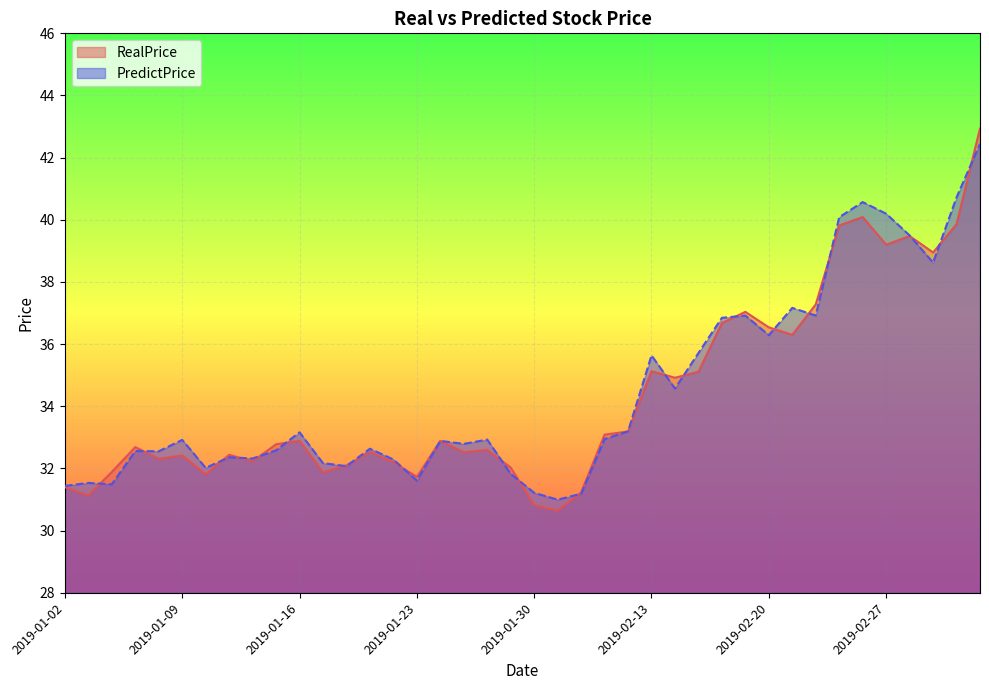

What is the label of the 23rd point from the right?

2019-01-25